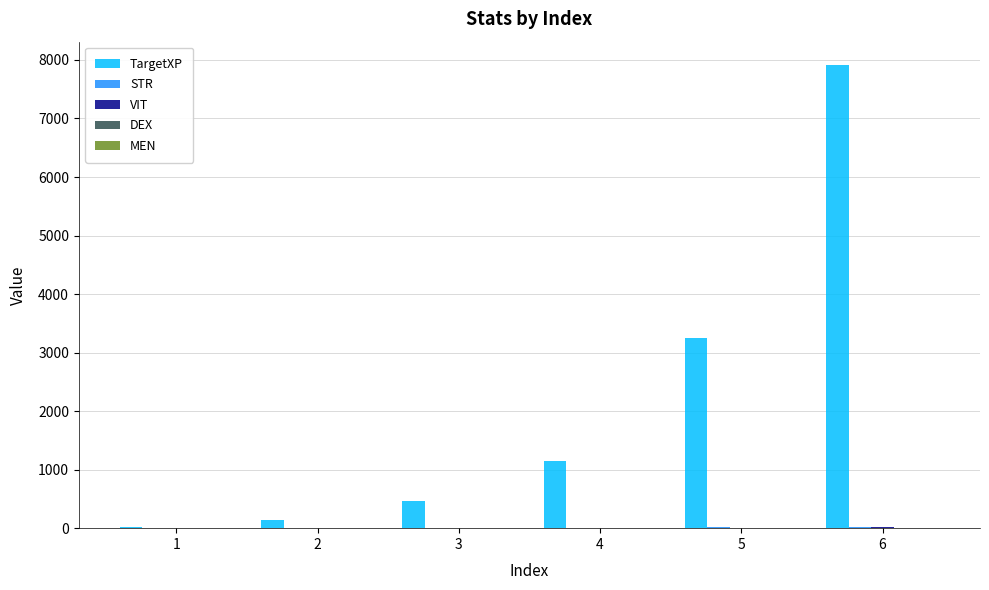

Which series changed the most between 2 and 5?

TargetXP